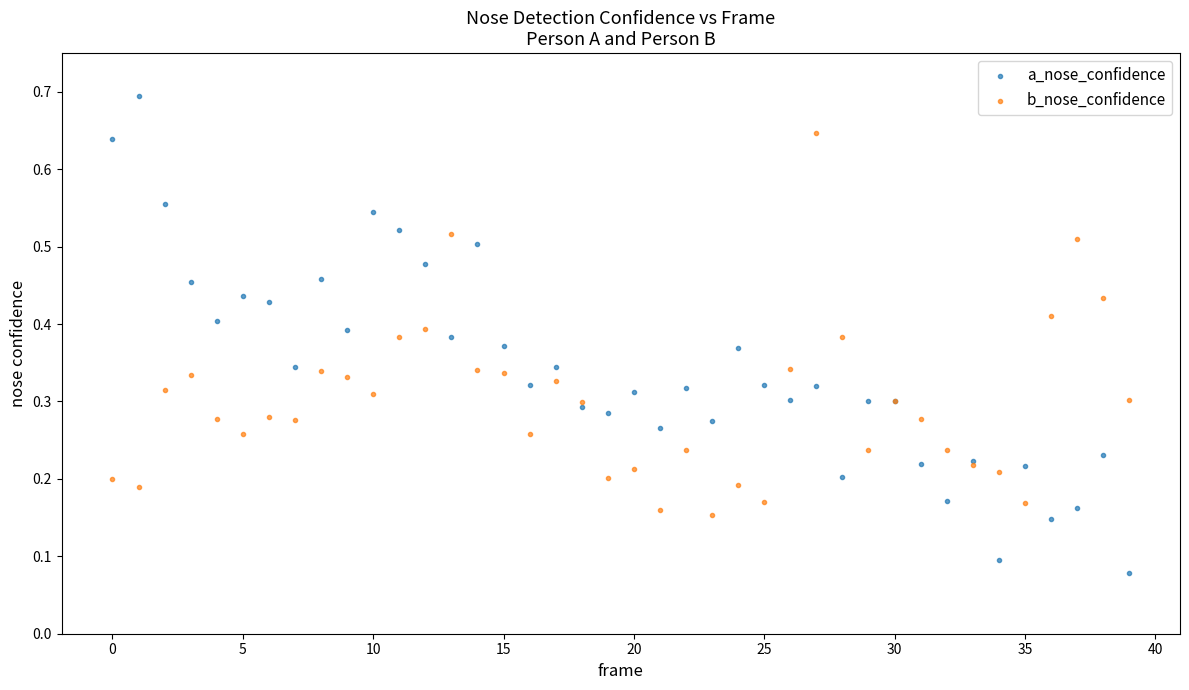

Which series has the widest spread of Y values?

a_nose_confidence